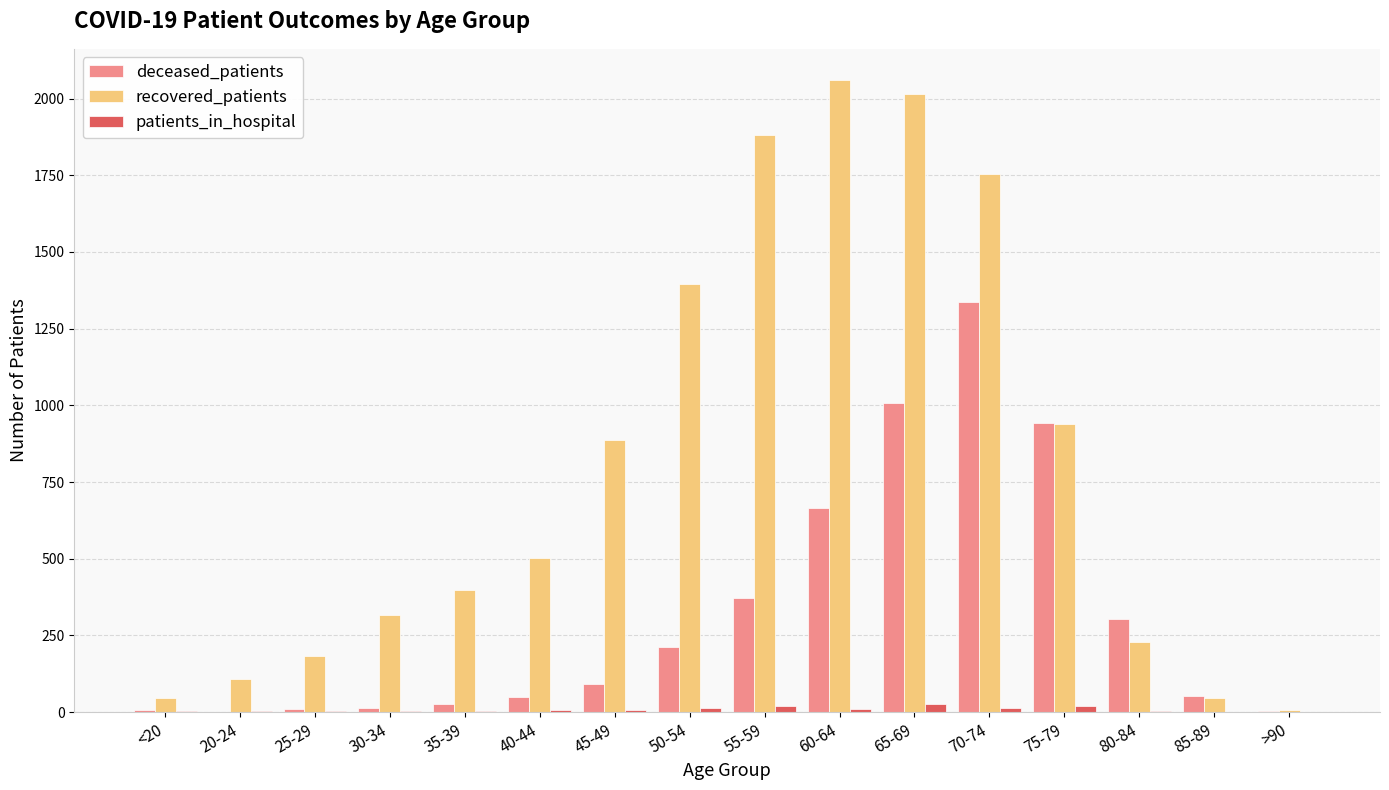

What is the sum of all deceased_patients values?

5093